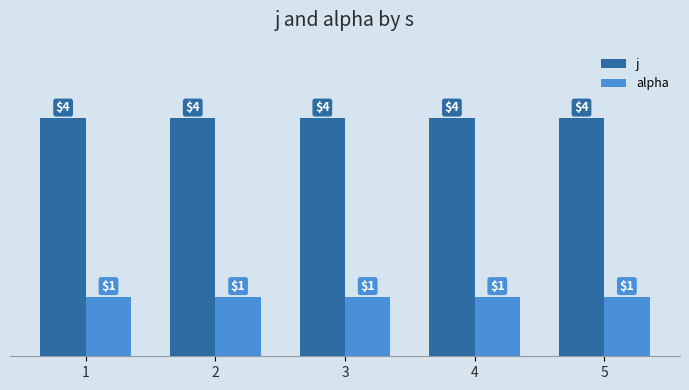

What is the total value across all series at 5?

5